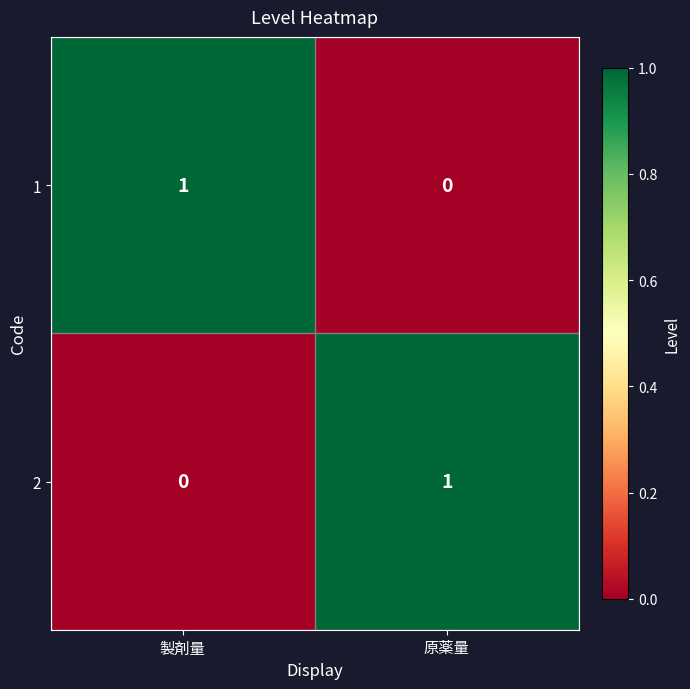

At which label does 2 reach its peak?

原薬量